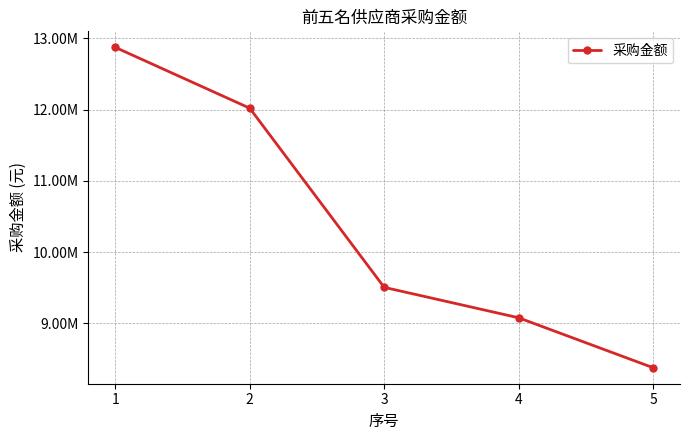

Does the chart have visible grid lines?

Yes